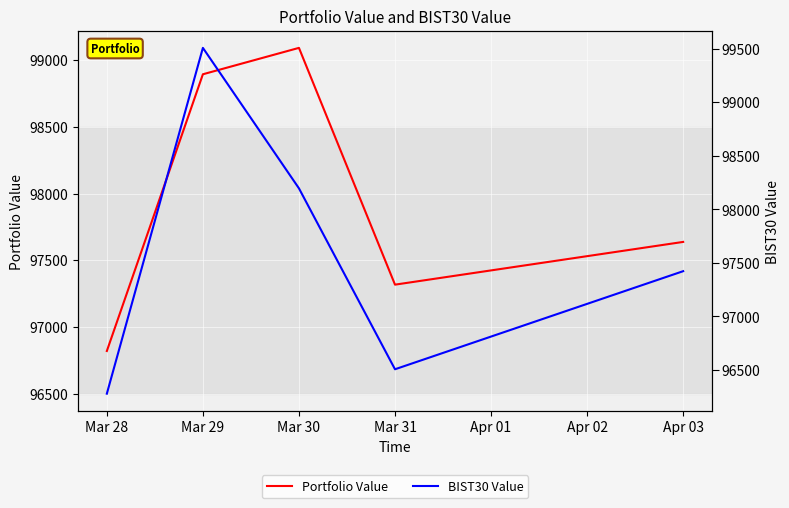

What is the value of the Portfolio Value point at the 4th from the left?

97317.0